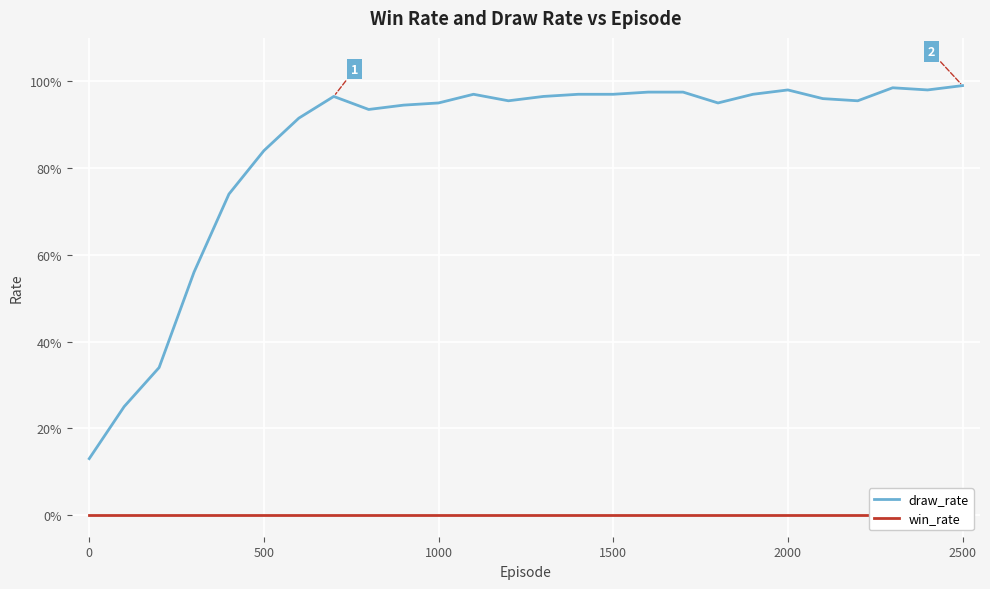

How many distinct data groups are displayed?

2